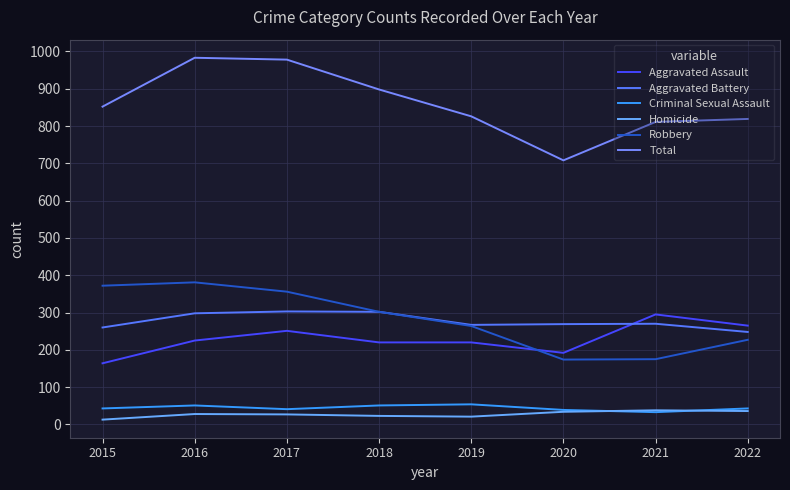

Which series has the largest range (max minus min)?

Total